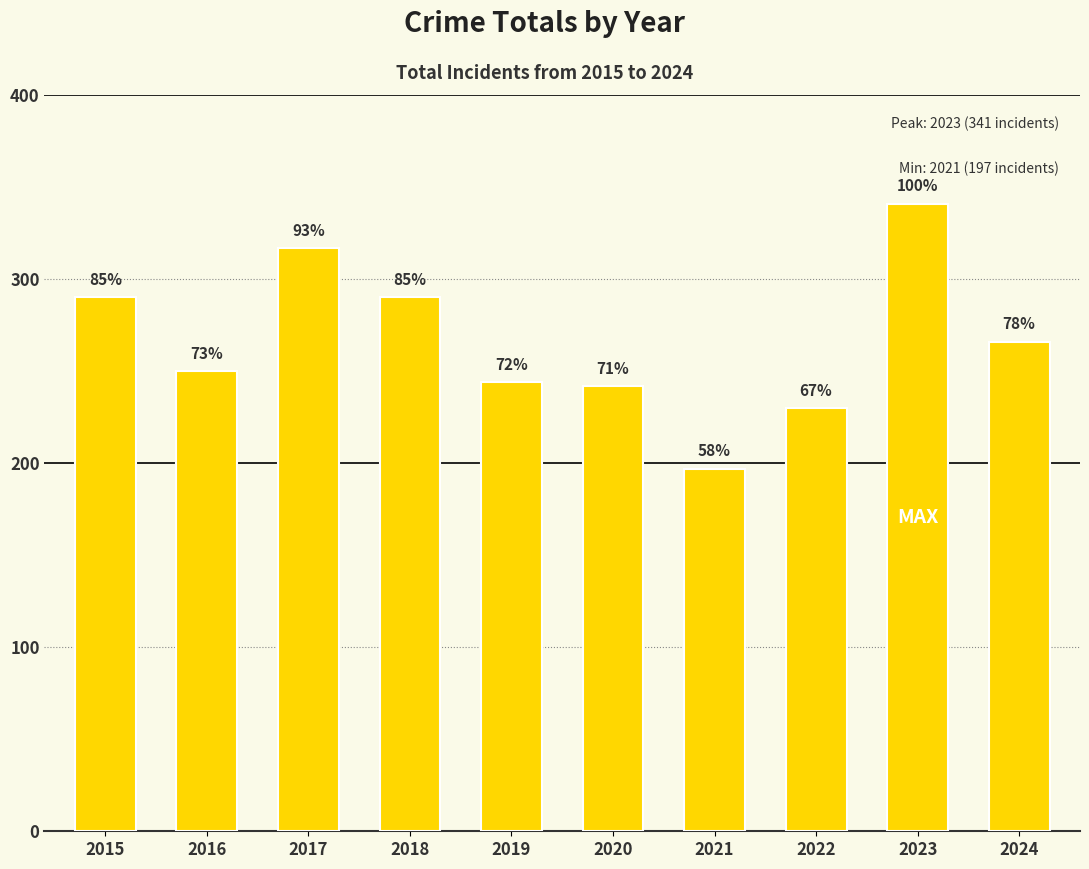

How many bars are there in total?

10